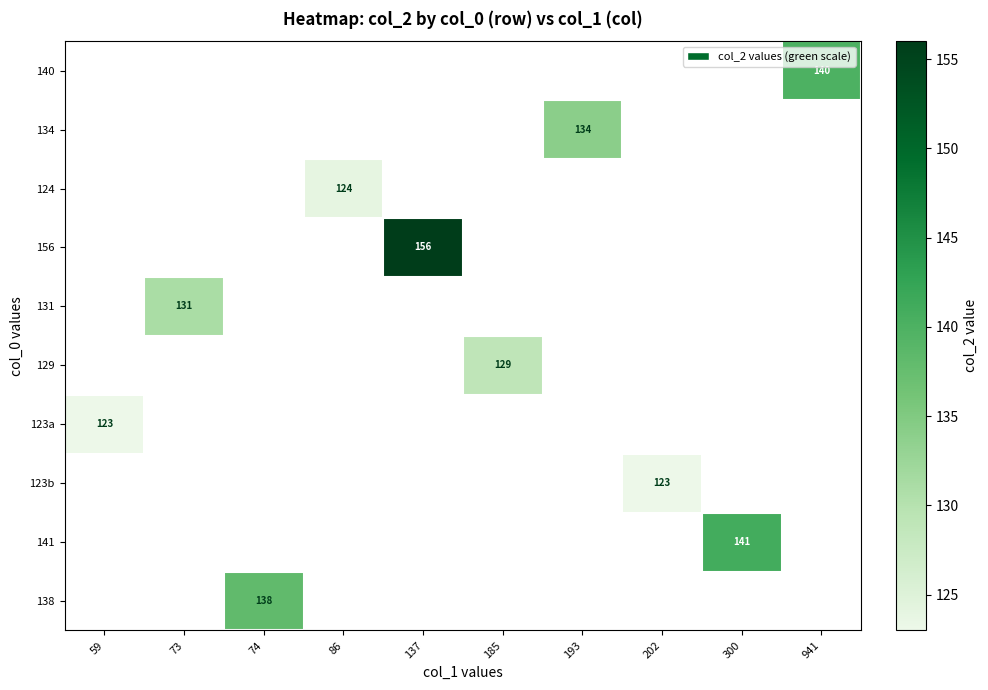

What is the minimum value shown in the chart?

123.0